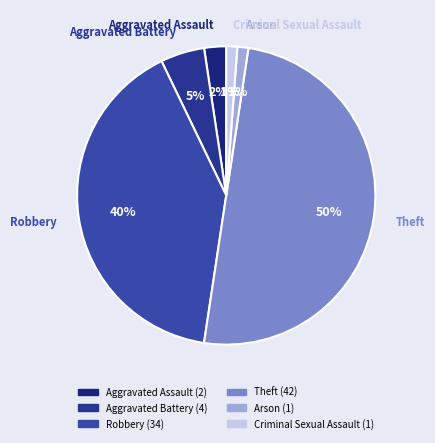

Which slice is the largest?

Theft